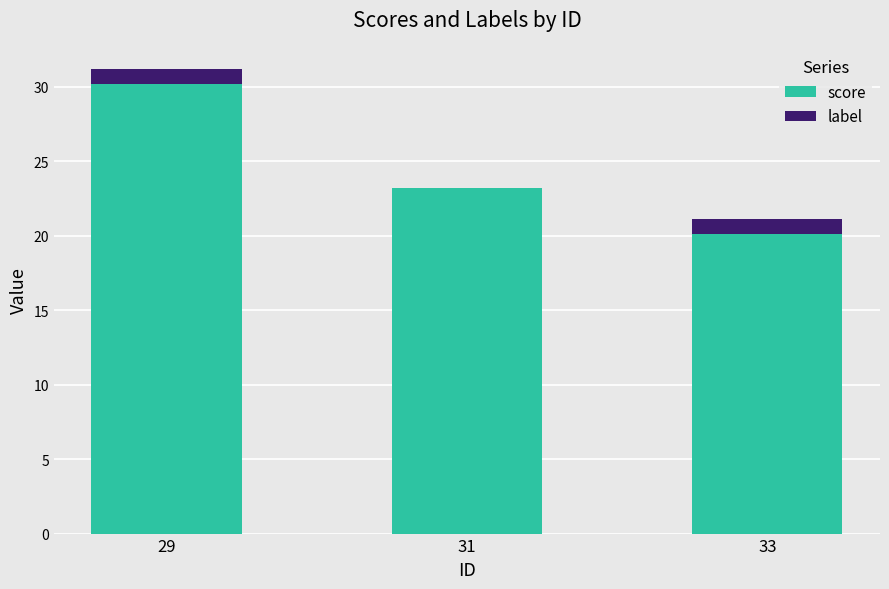

Count the number of categories in the chart.

3